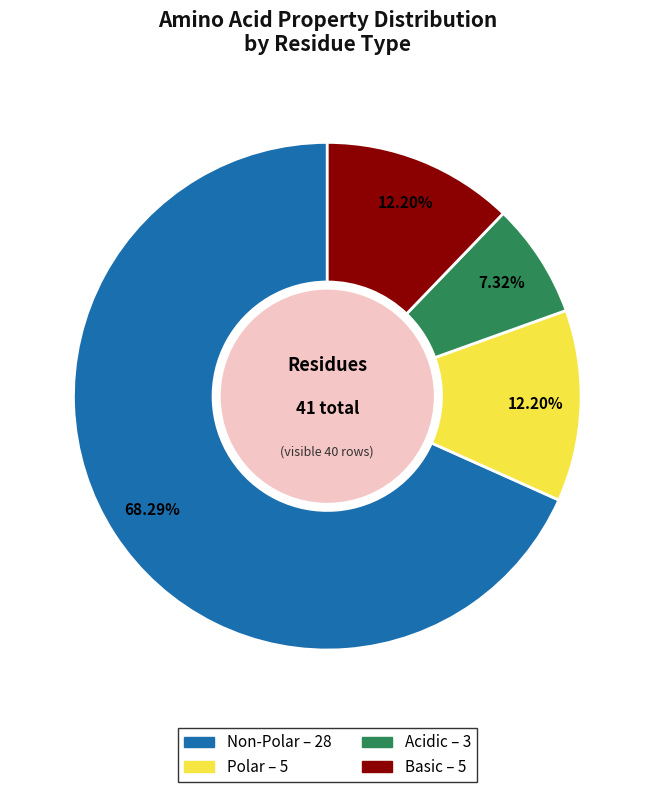

Is there any slice that represents more than half of the pie?

Yes